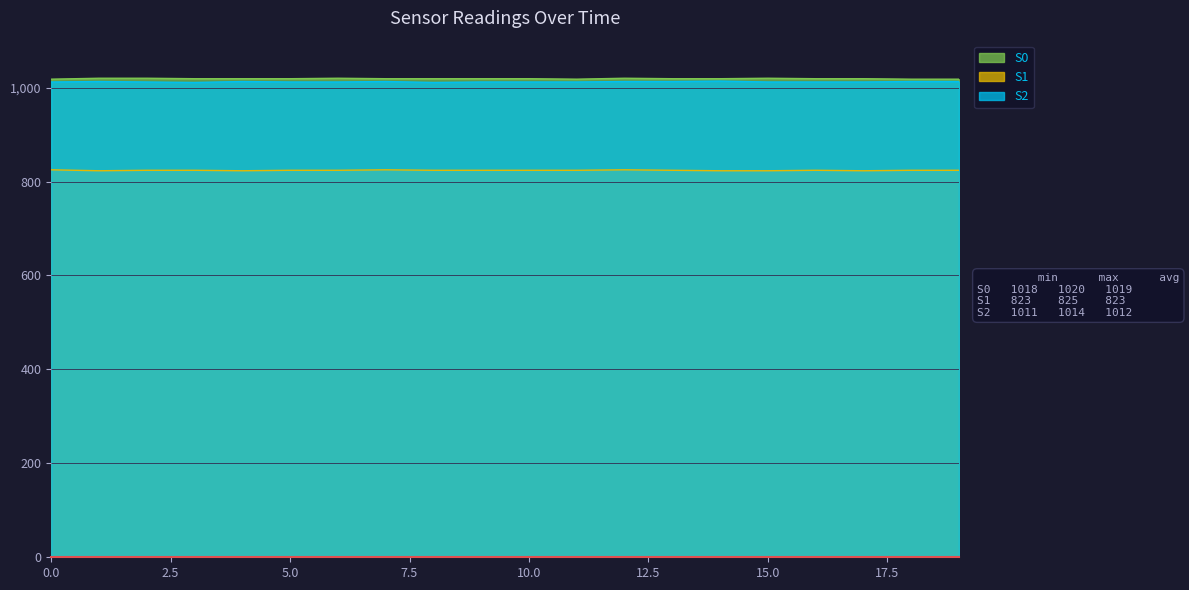

Between 4 and 11, which series saw the biggest shift?

S0